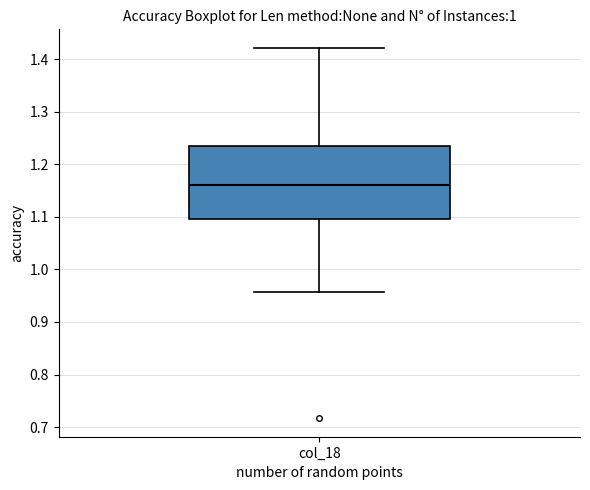

Read this box plot against the y-axis: the position of the median line, the range covered by the box, and the ends of both whiskers. The values are not printed on the chart, so give them approximately, as read against the axis.

median 1.16, box 1.10 to 1.23, whiskers 0.96 to 1.42